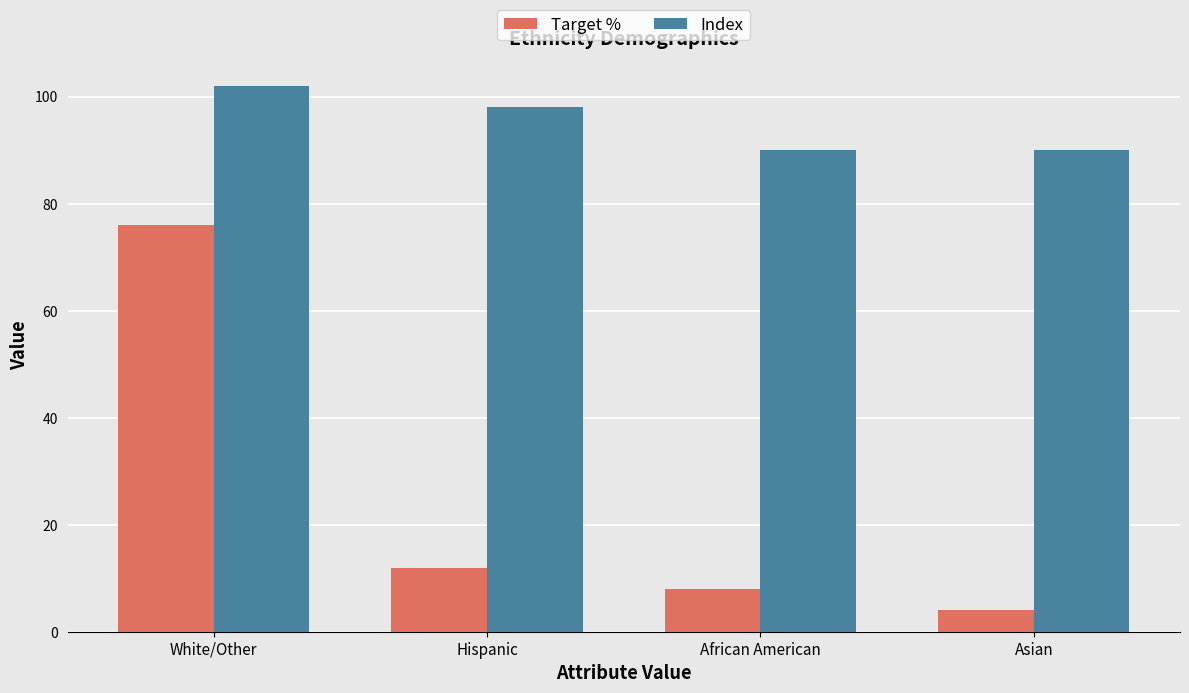

List the labels in order of Target % value, largest first.

White/Other, Hispanic, African American, Asian